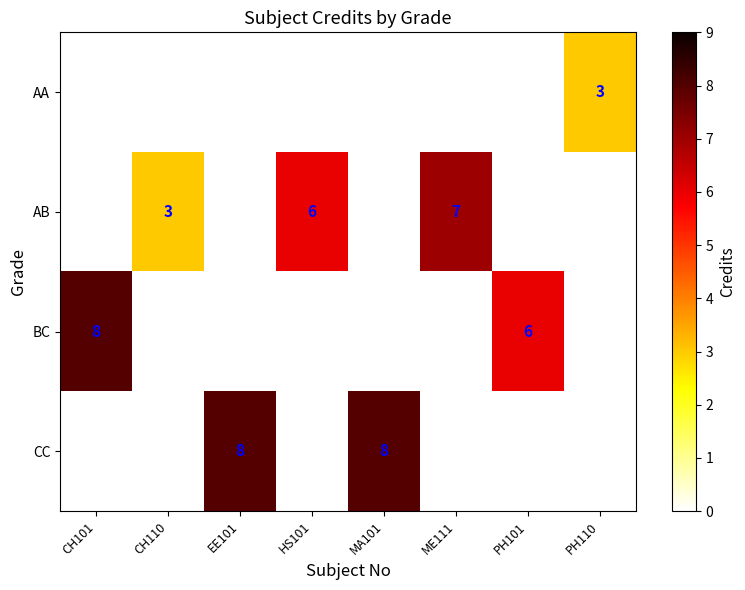

Is the value of BC at PH101 greater than the value of AB at ME111?

No